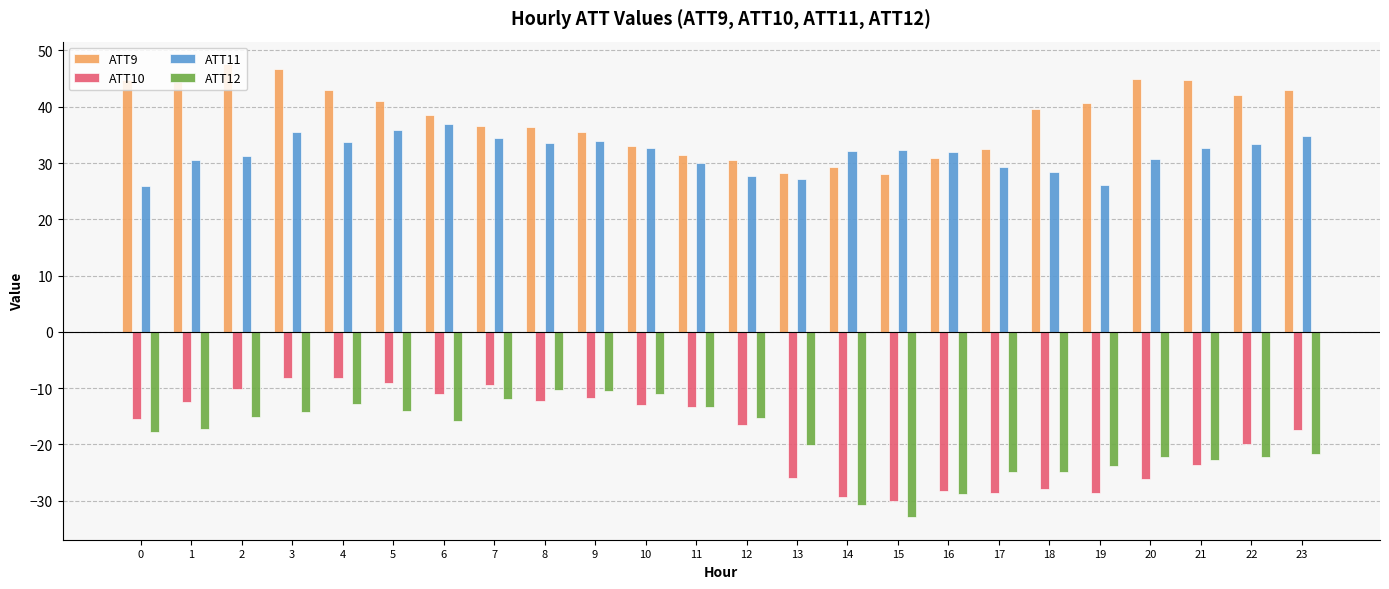

What is the smallest value displayed?

-32.9